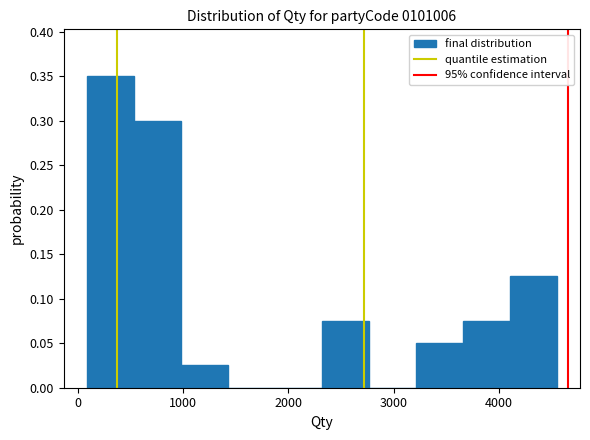

What is the height of the bar covering 3700 to 4100 on the x-axis? Neither the bar edges nor the heights are printed on the chart, so give them approximately, as read against the axes.

0.075